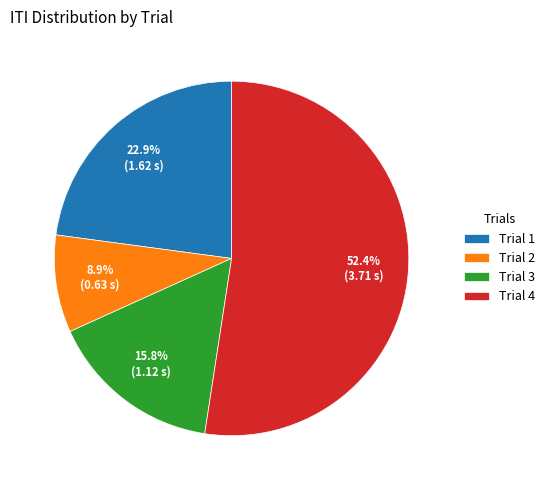

How many segments does this pie chart have?

4